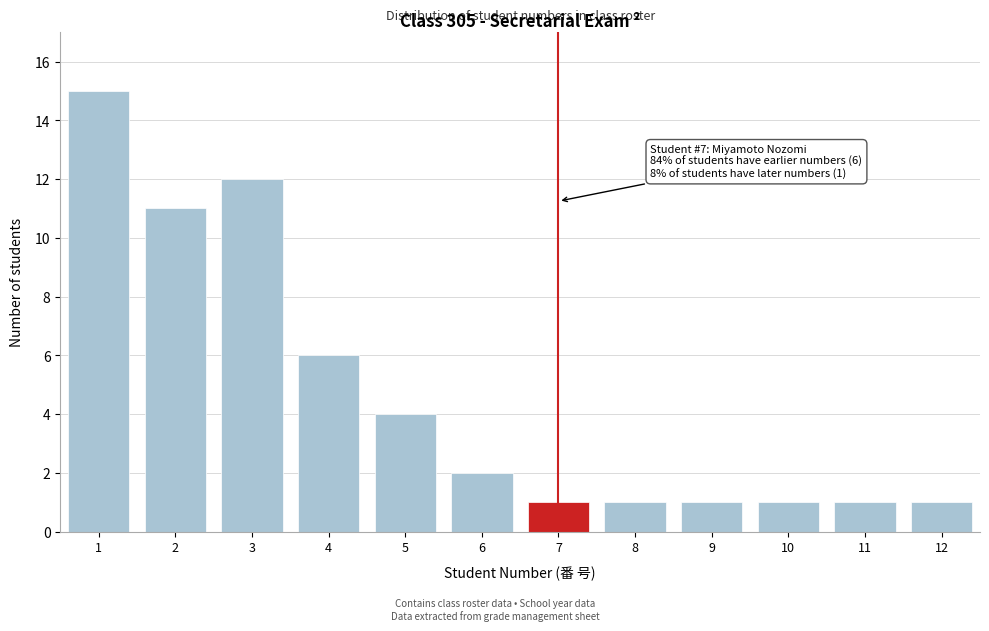

Reading left to right, what are all the values shown in this chart?

1=15	2=11	3=12	4=6	5=4	6=2	7=1	8=1	9=1	10=1	11=1	12=1